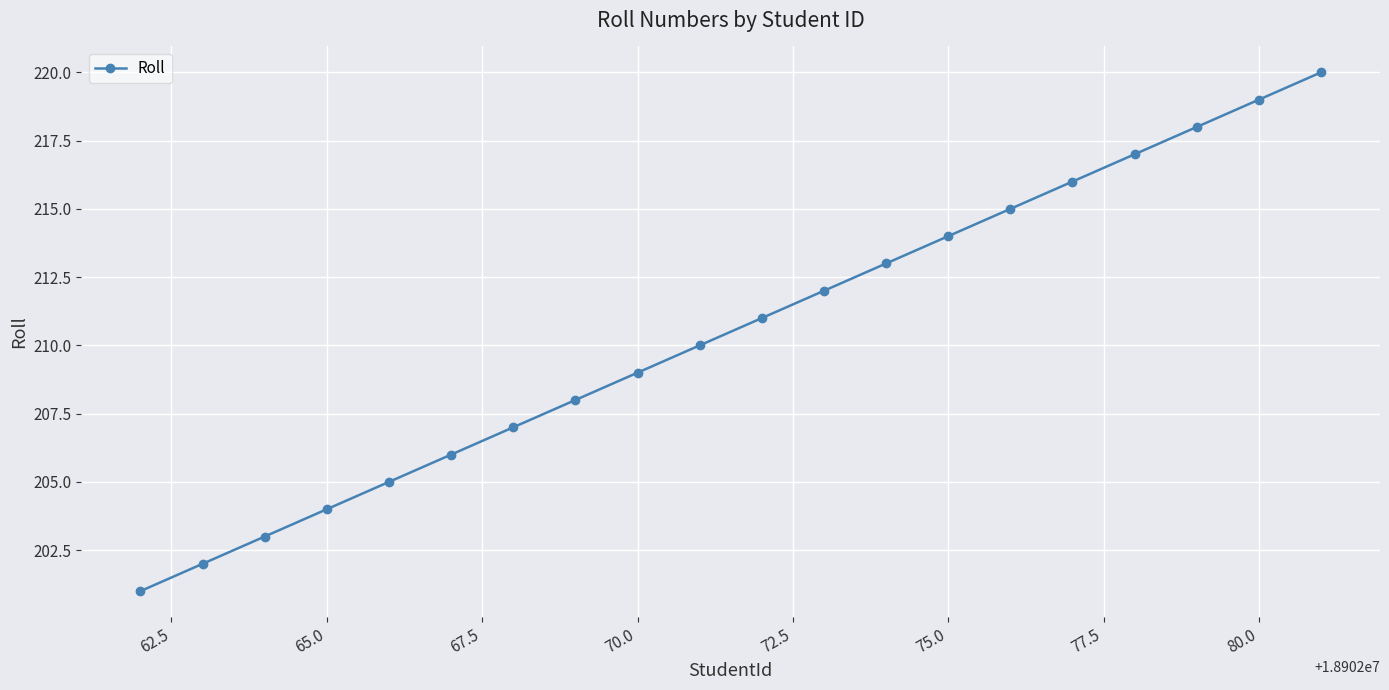

Reading left to right, what are all the values shown in this chart?

201	202	203	204	205	206	207	208	209	210	211	212	213	214	215	216	217	218	219	220